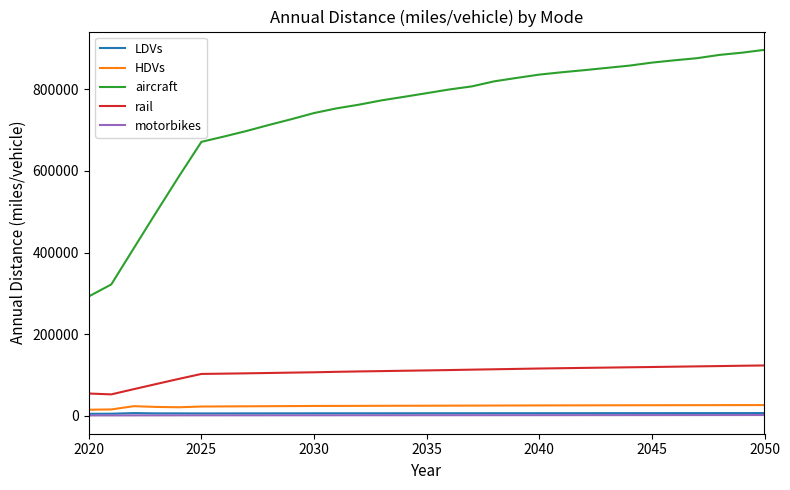

Which series has the largest range (max minus min)?

aircraft